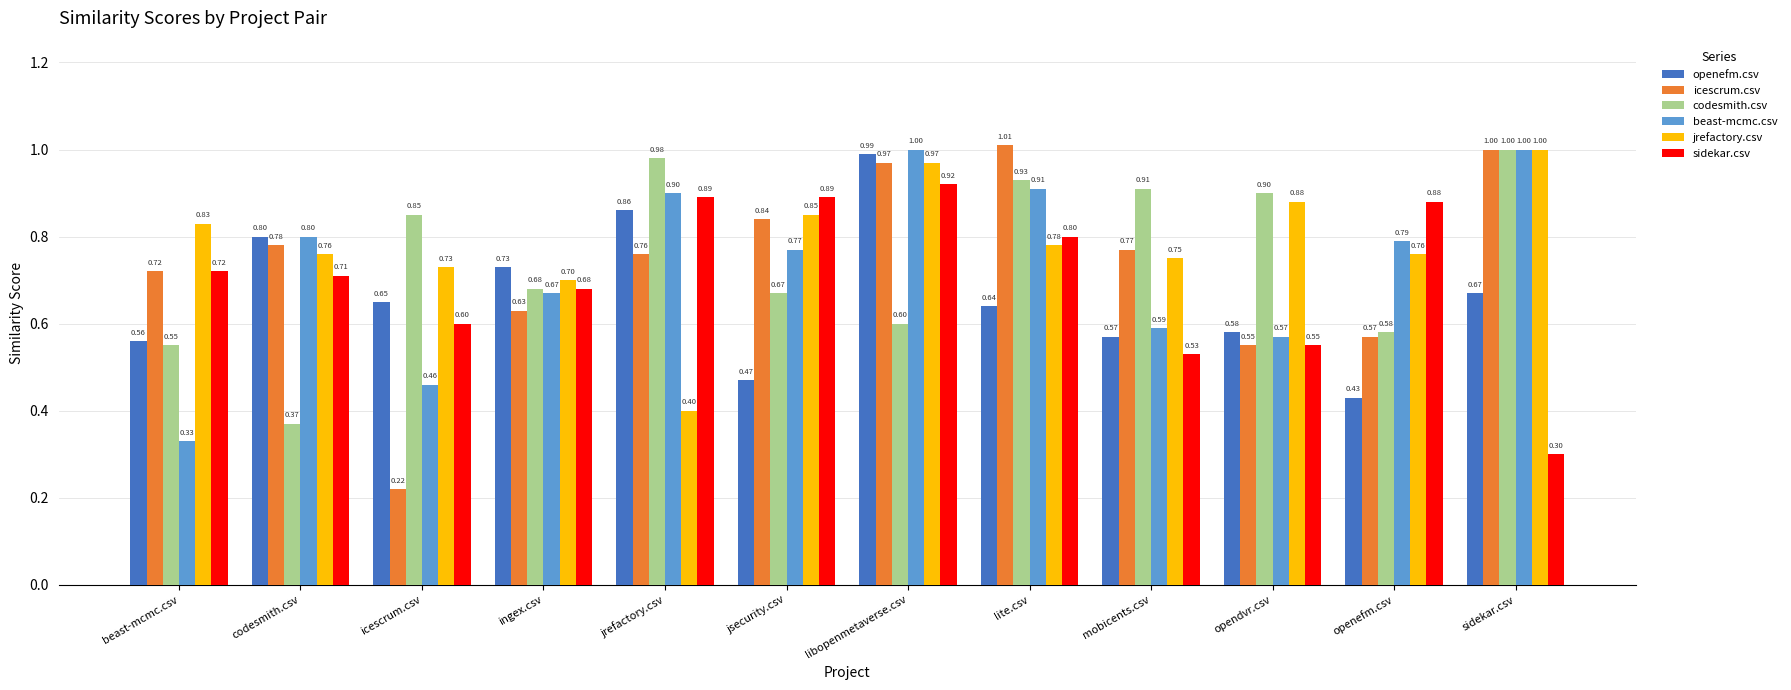

At how many categories does at least one series exceed 0?

12